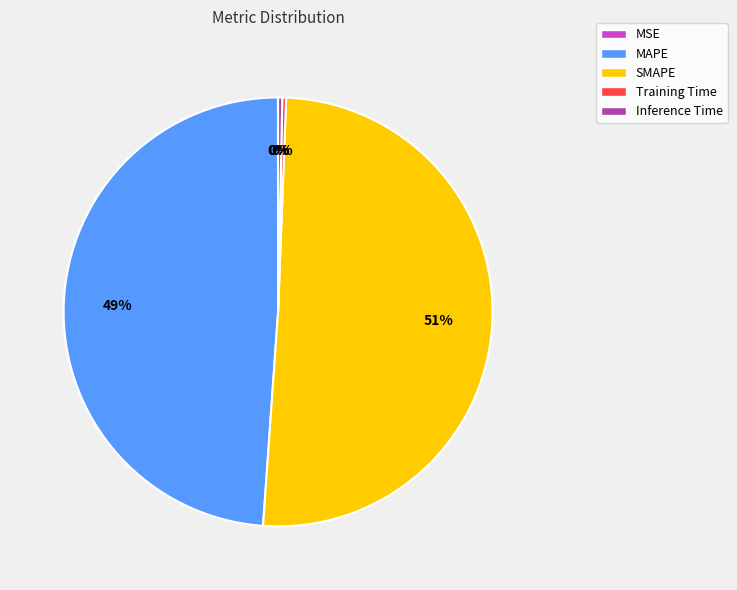

What is the majority slice?

SMAPE